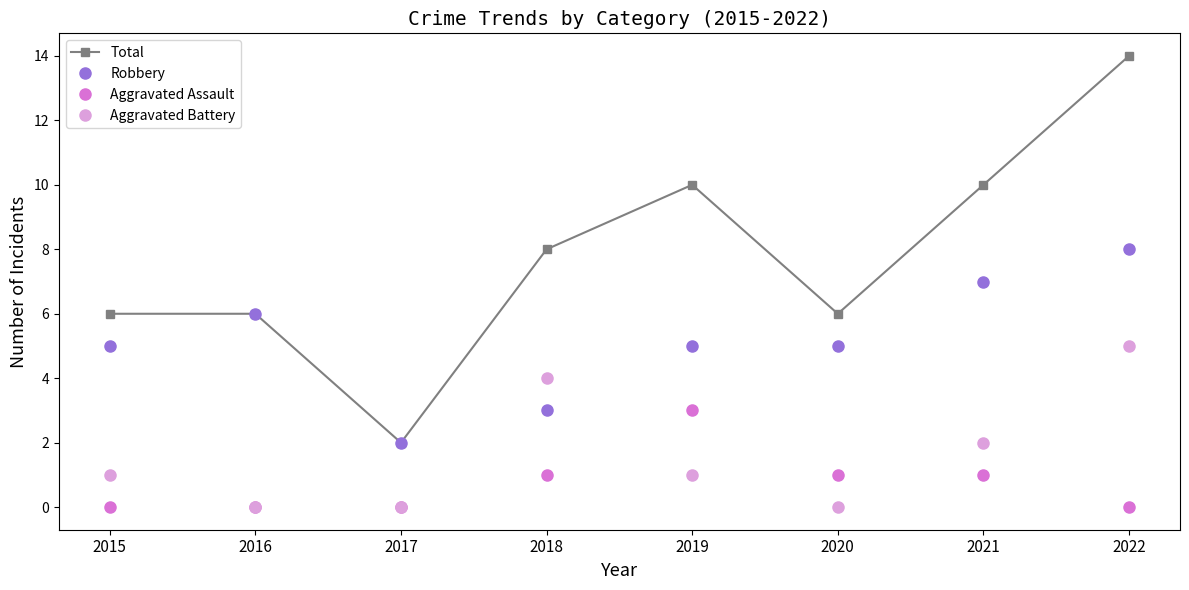

Which series has the largest total across all categories?

Total